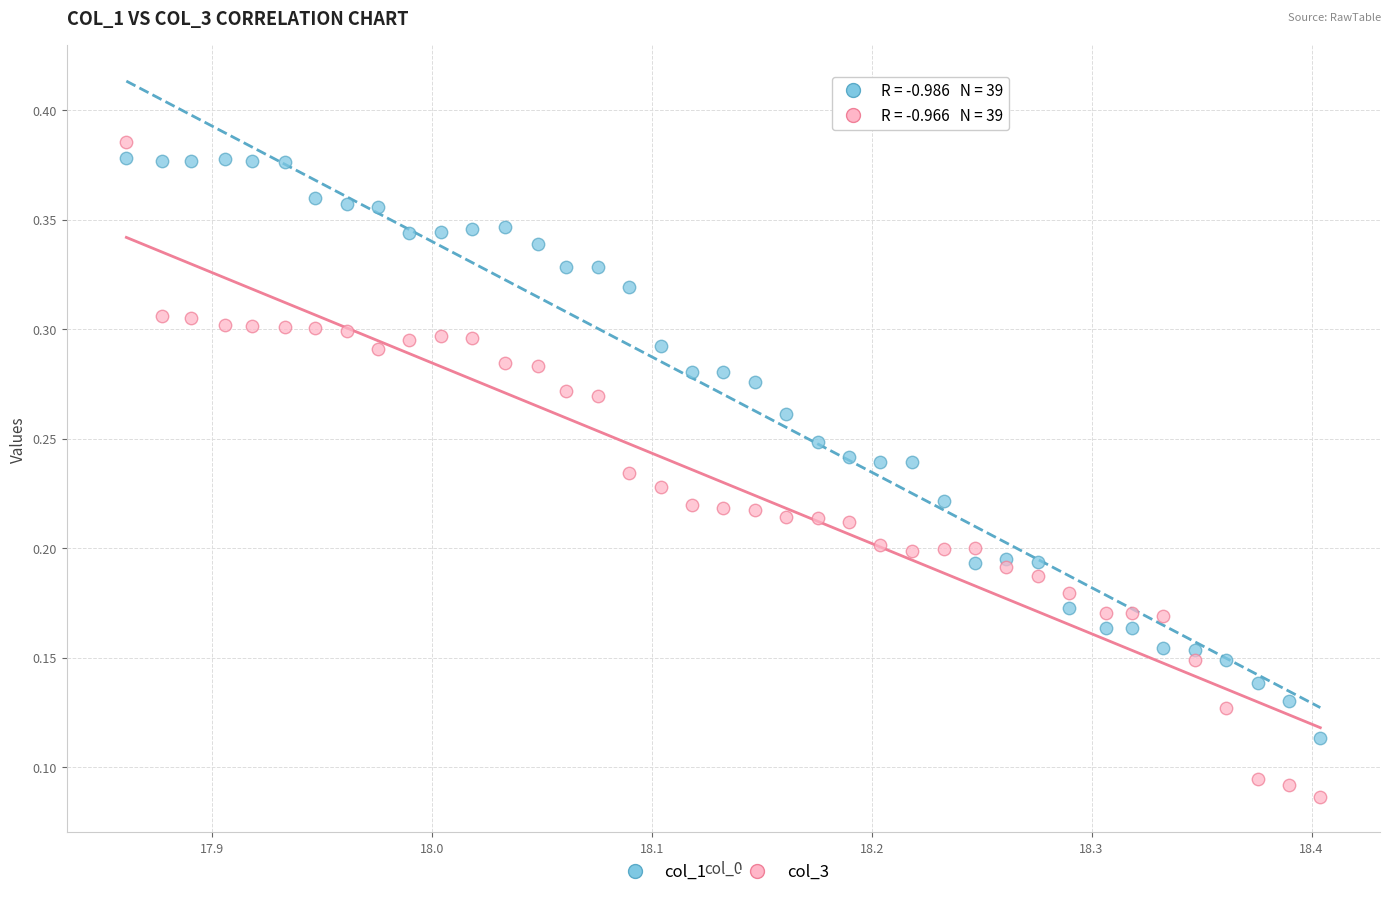

What is the X range (max minus min) for the scatter plot?

0.5